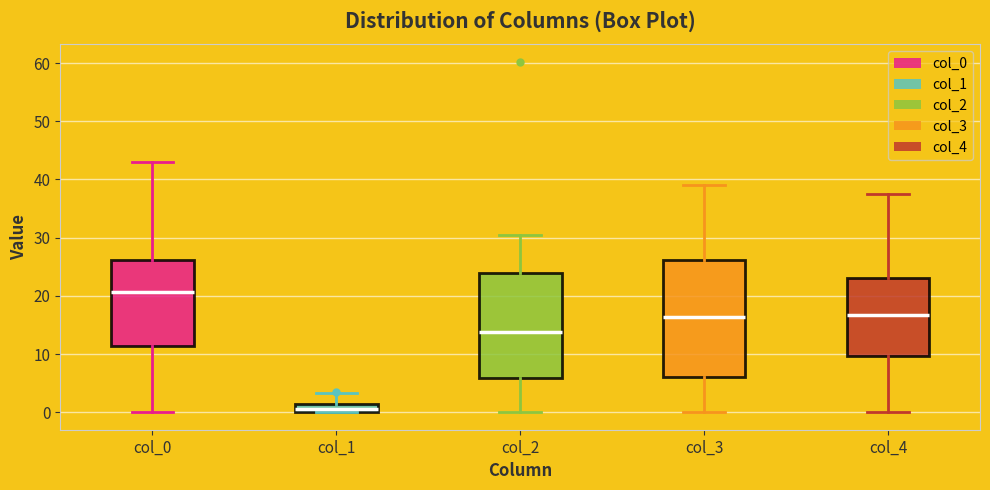

Which box has the lowest median line?

col_1